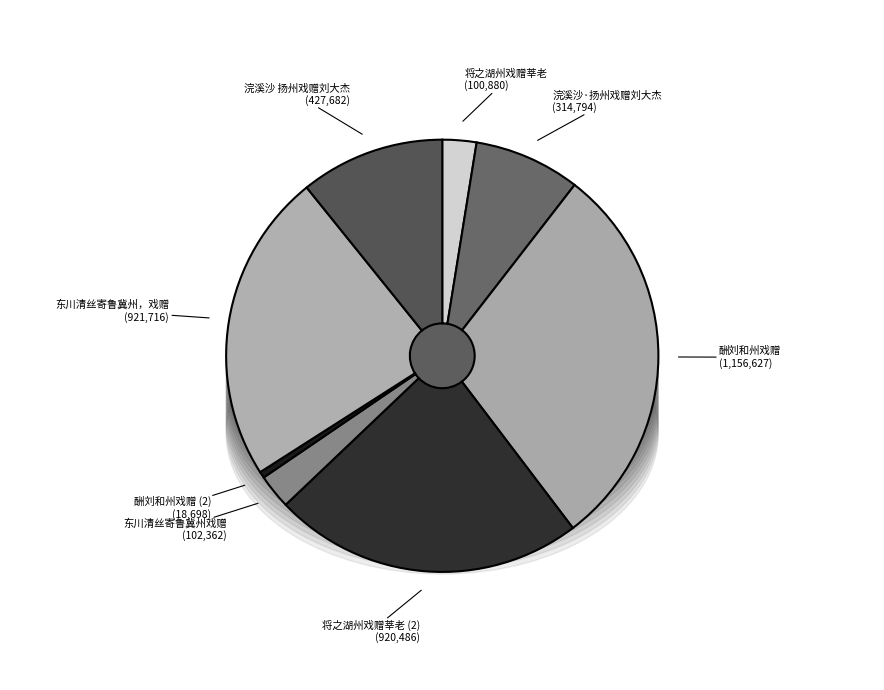

Rank the categories by value from lowest to highest.

酬刘和州戏赠, 将之湖州戏赠莘老, 东川清丝寄鲁冀州戏赠, 浣溪沙·扬州戏赠刘大杰, 浣溪沙 扬州戏赠刘大杰, 将之湖州戏赠莘老, 东川清丝寄鲁冀州，戏赠, 酬刘和州戏赠